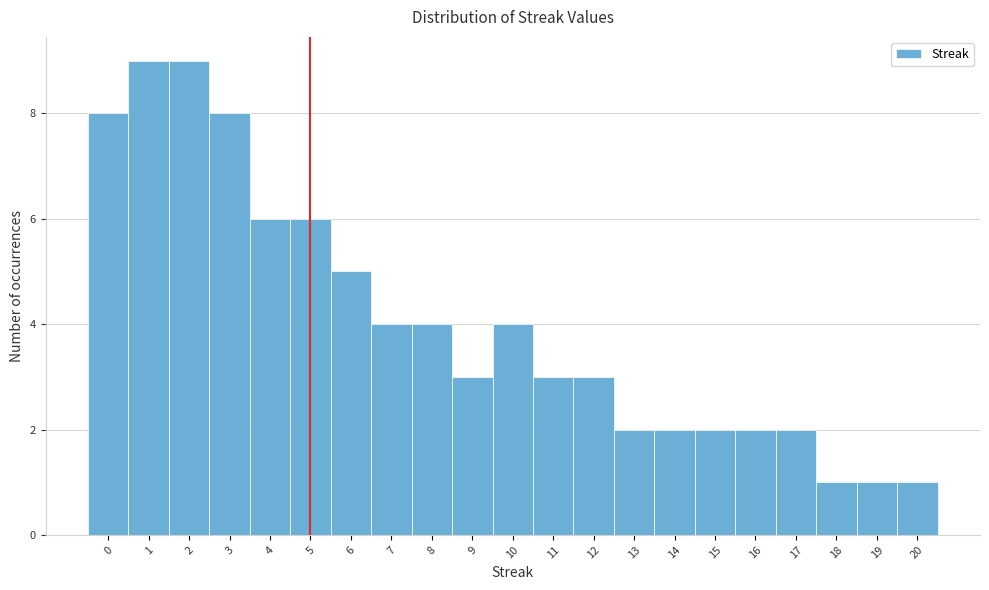

How tall is the bar that spans 1.5 to 2.5 on the x-axis? The values are not printed on the chart, so give them approximately, as read against the axis.

9